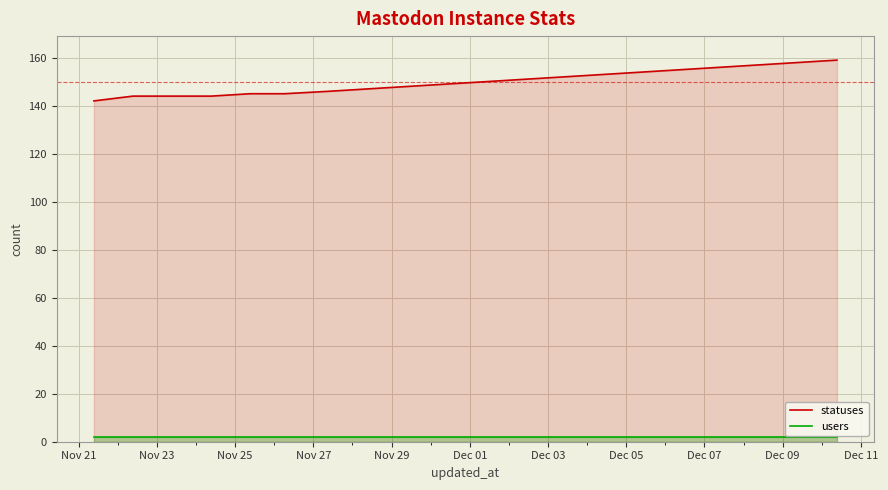

True or false: users has more than 1 interior local peaks.

False